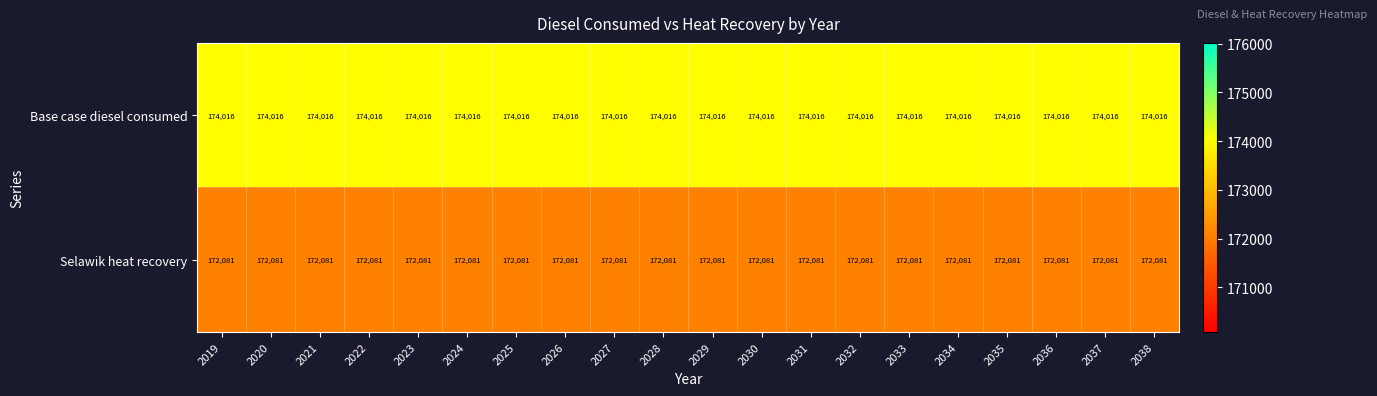

What is the spread (max minus min) of values at 2033?

1935